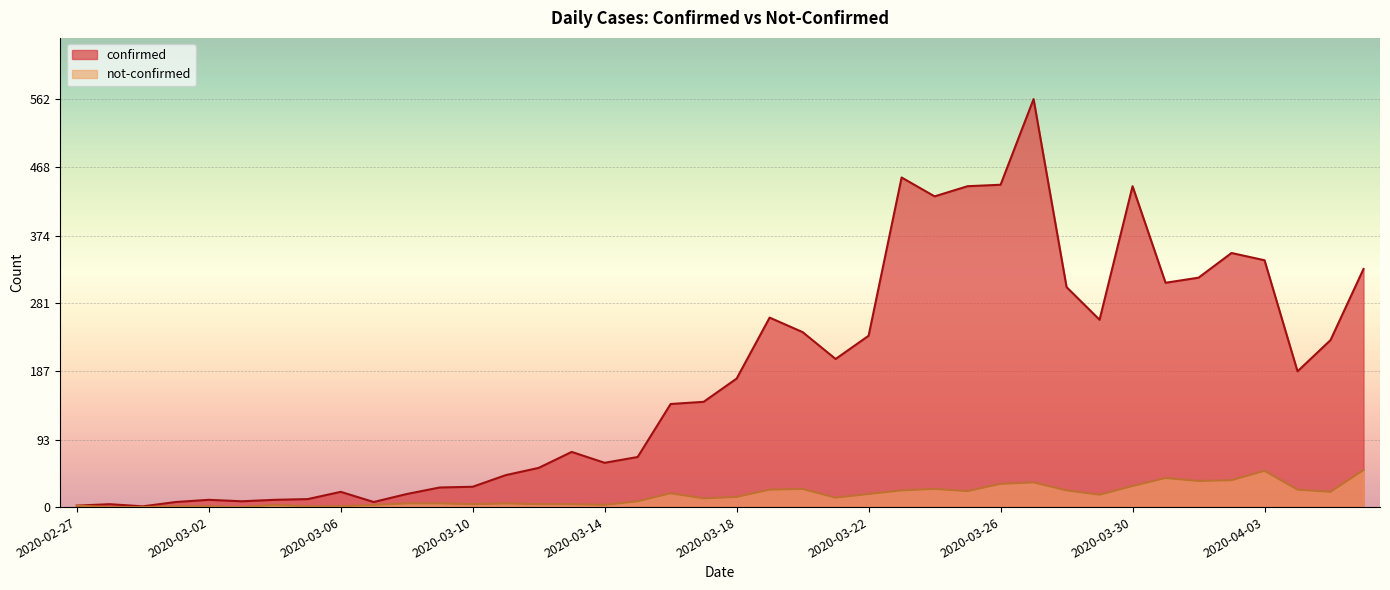

Rank the series by their average value, from lowest to highest.

not-confirmed, confirmed